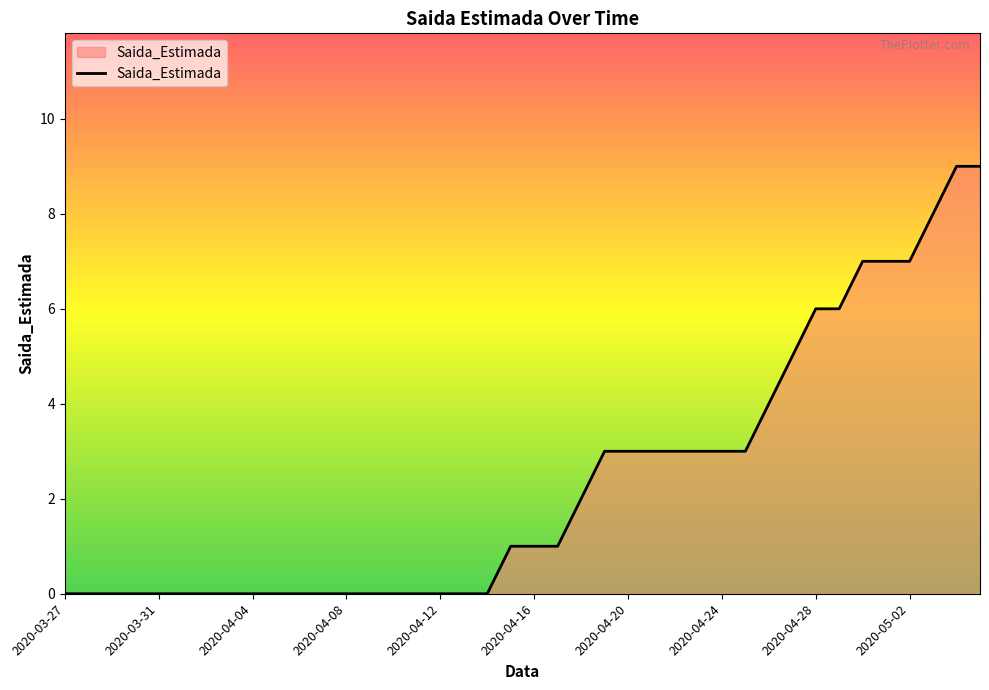

What is the greatest value displayed?

9